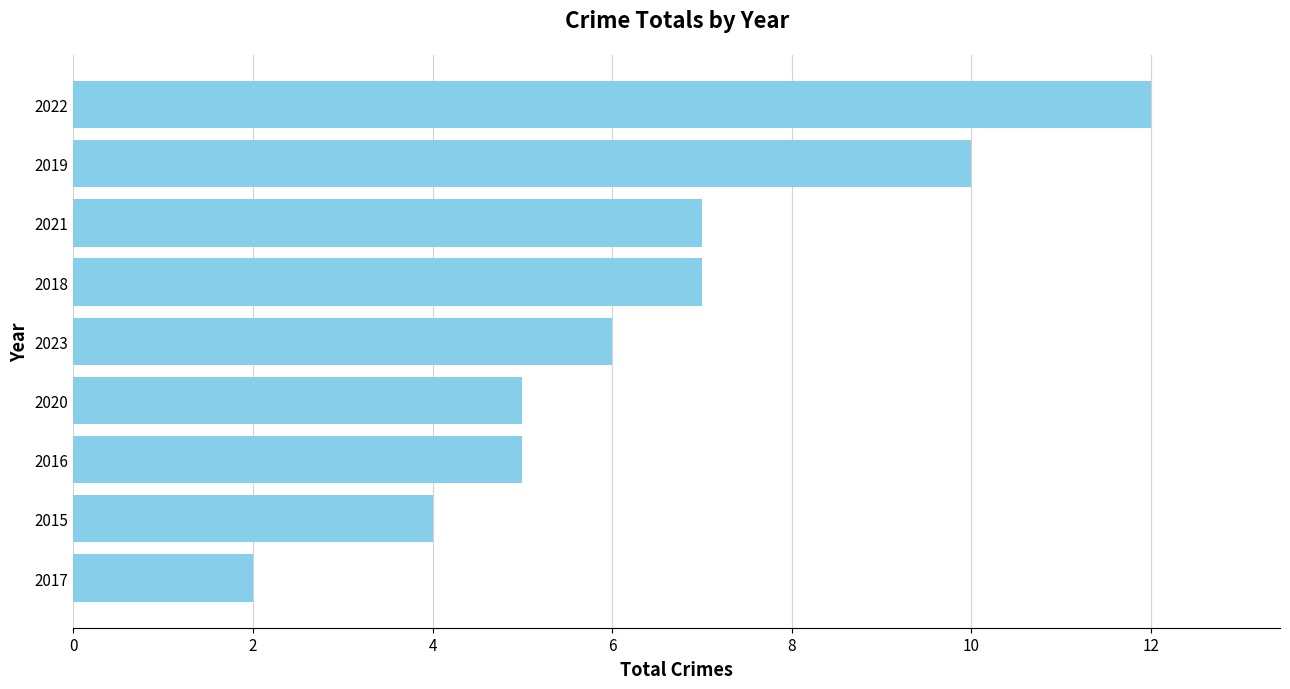

What is the average value?

6